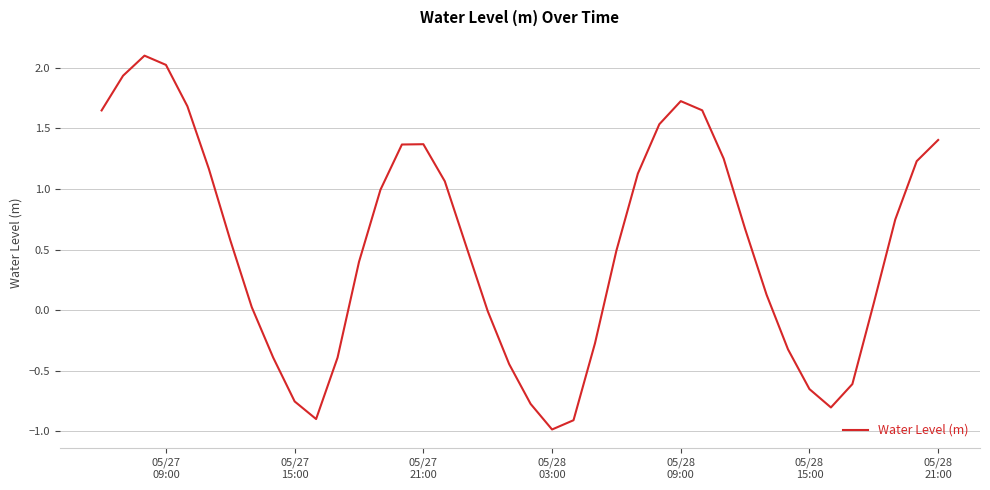

What is the minimum value shown in the chart?

-1.0